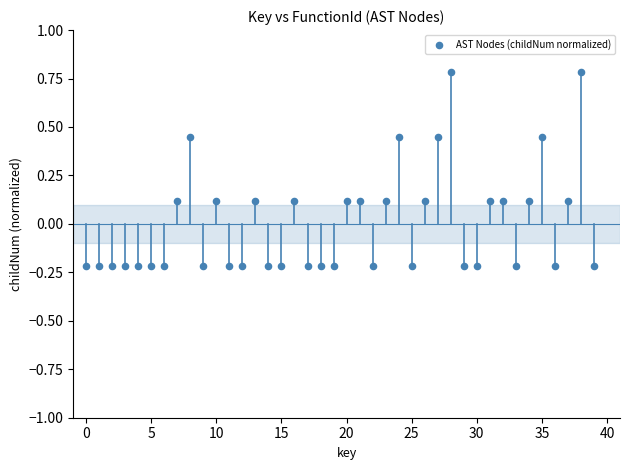

What is the range of Y values (max minus min)?

1.0